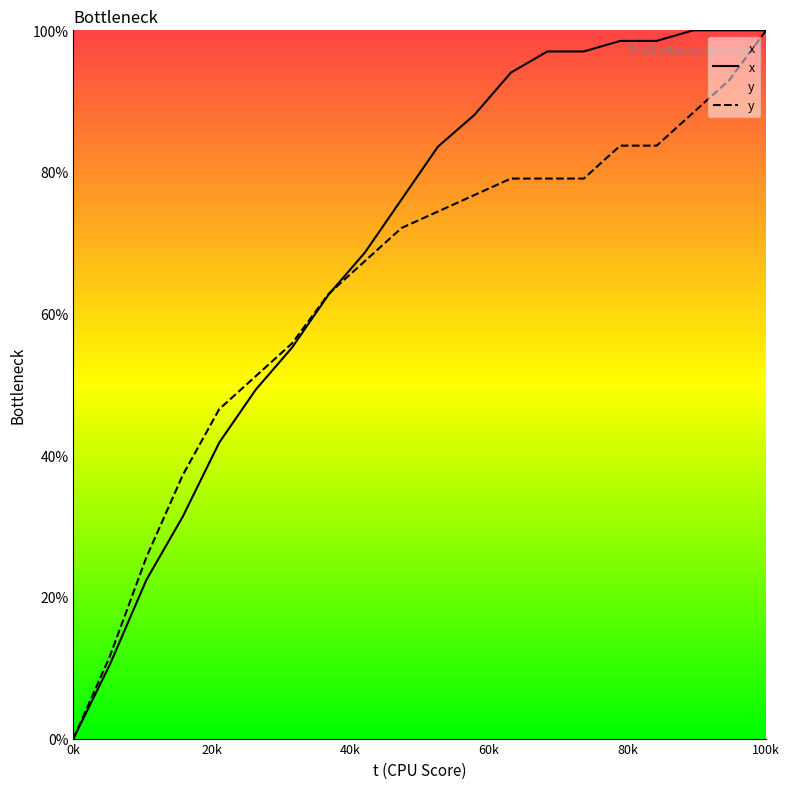

Which series has the largest total across all categories?

x